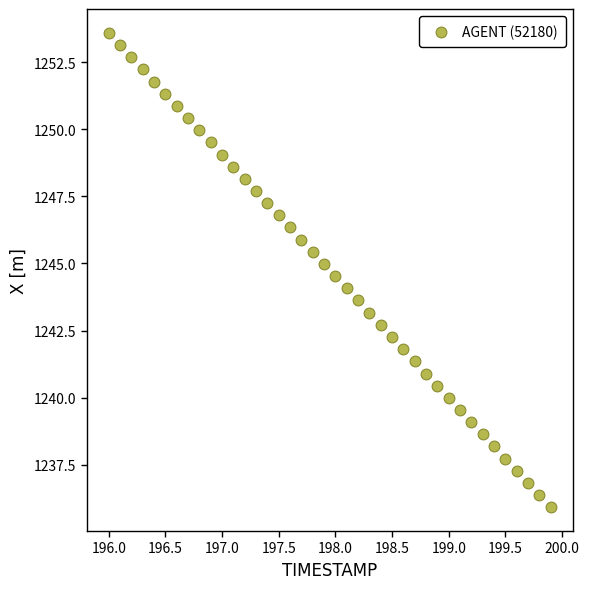

What is the range of Y values (max minus min)?

17.7